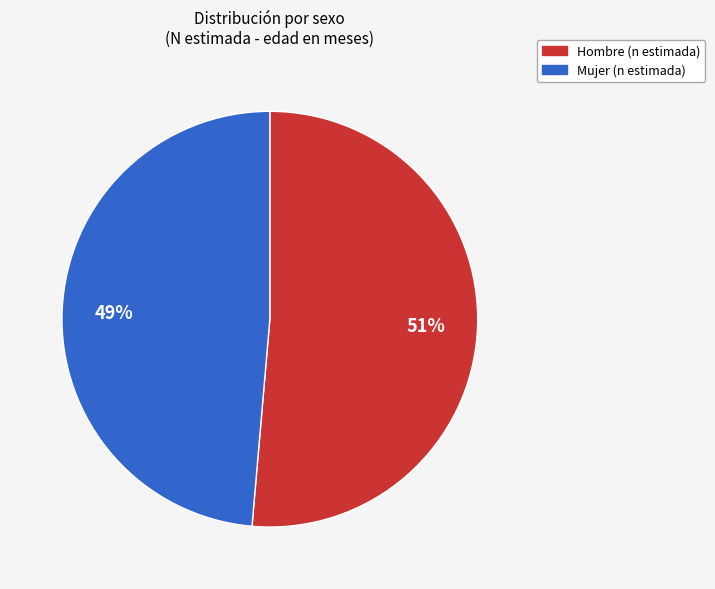

Does any single category account for the majority?

Yes